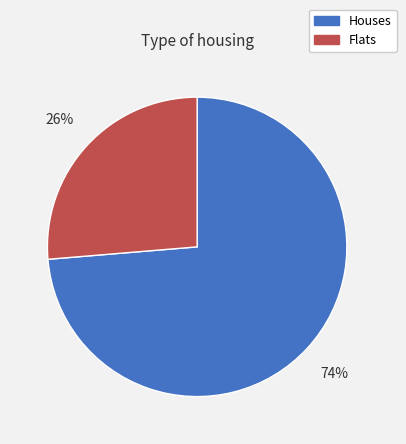

Is there any slice that represents more than half of the pie?

Yes